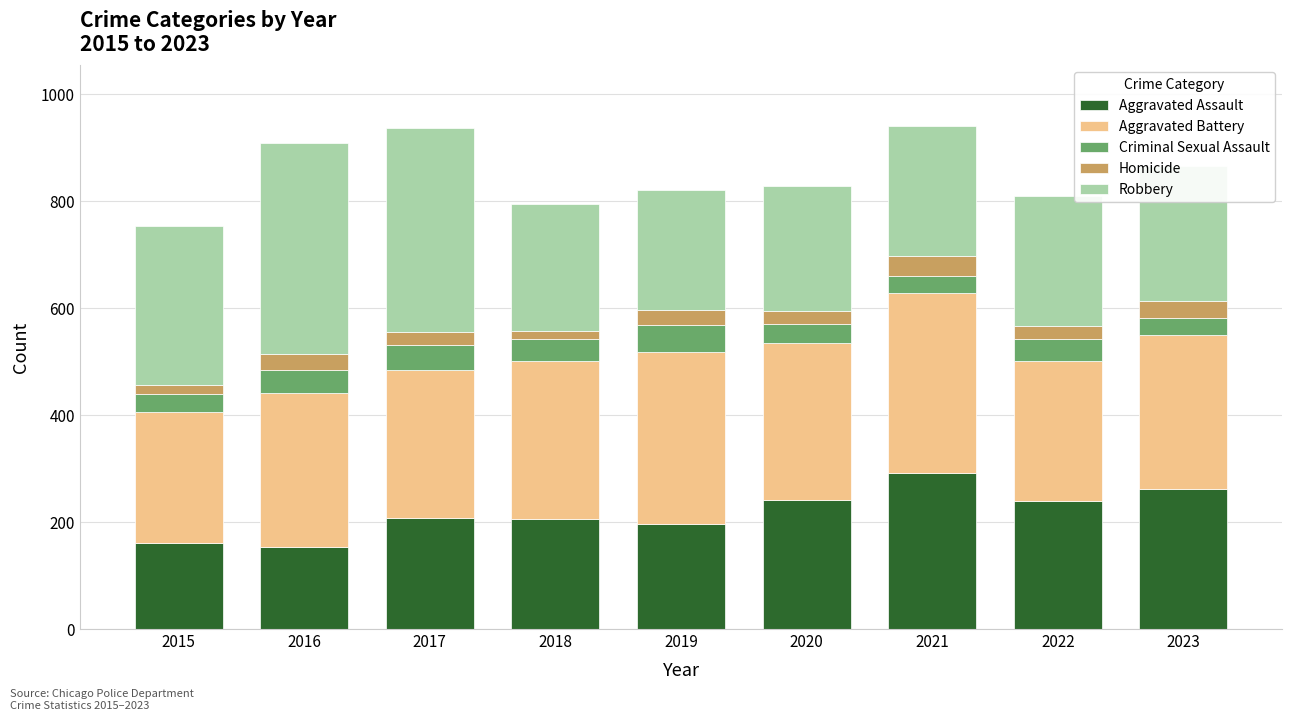

What is the total value across all series at 2019?

820